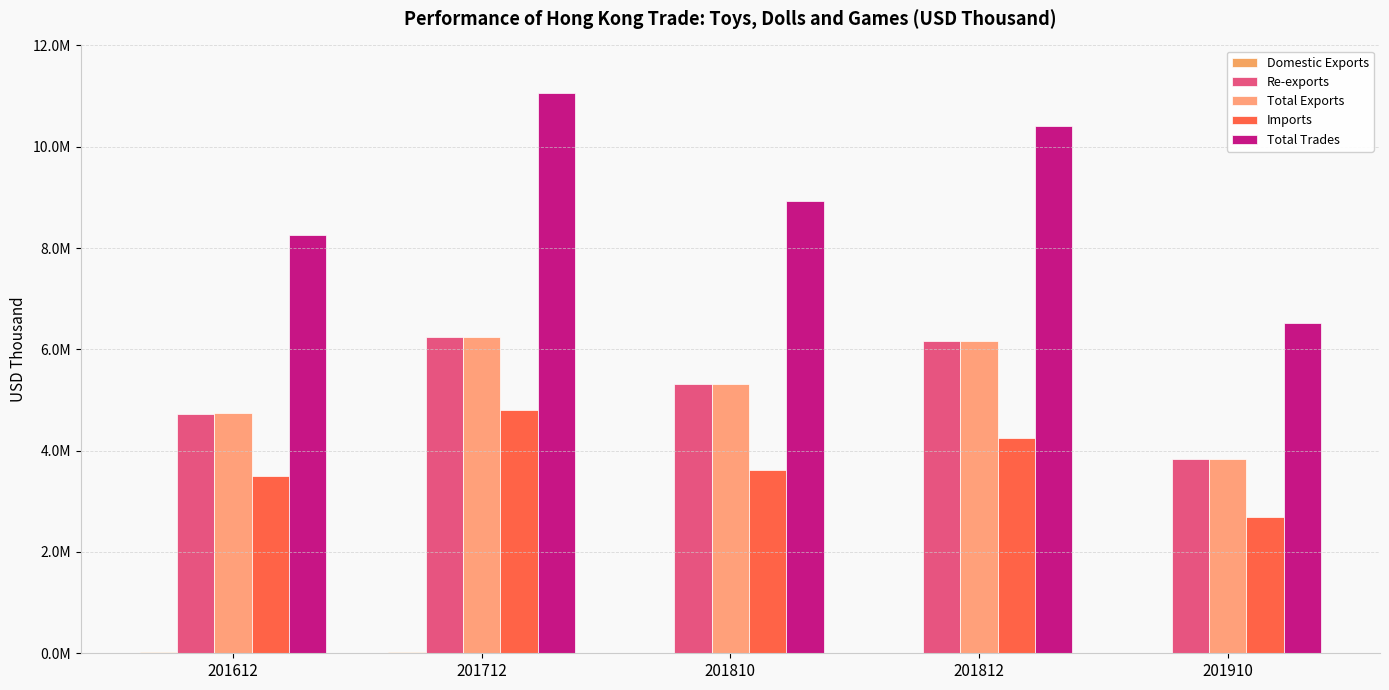

Does the chart contain stacked bars?

No